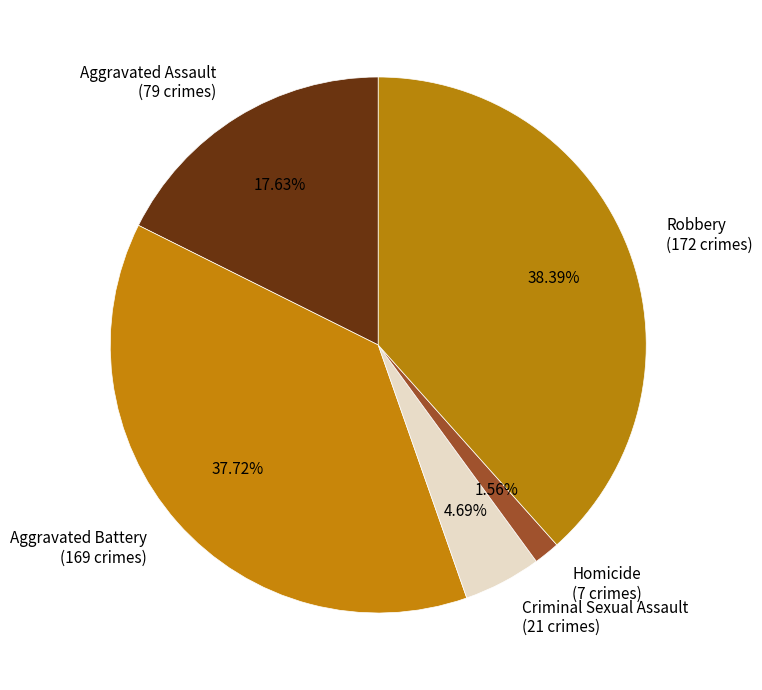

To the nearest percent, what is the combined percentage of Aggravated Assault and Aggravated Battery?

55%